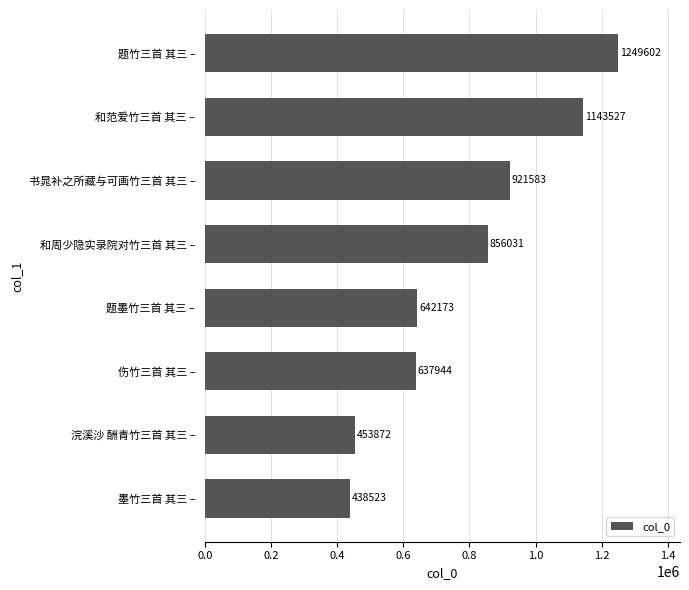

How many distinct data groups are displayed?

1